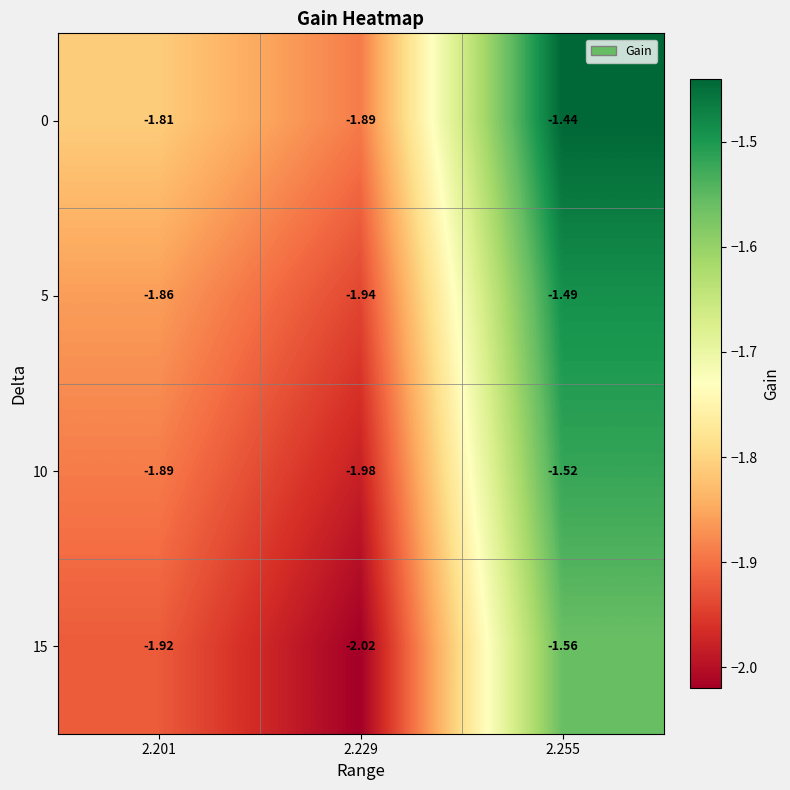

Which category has the highest value across all series?

2.255